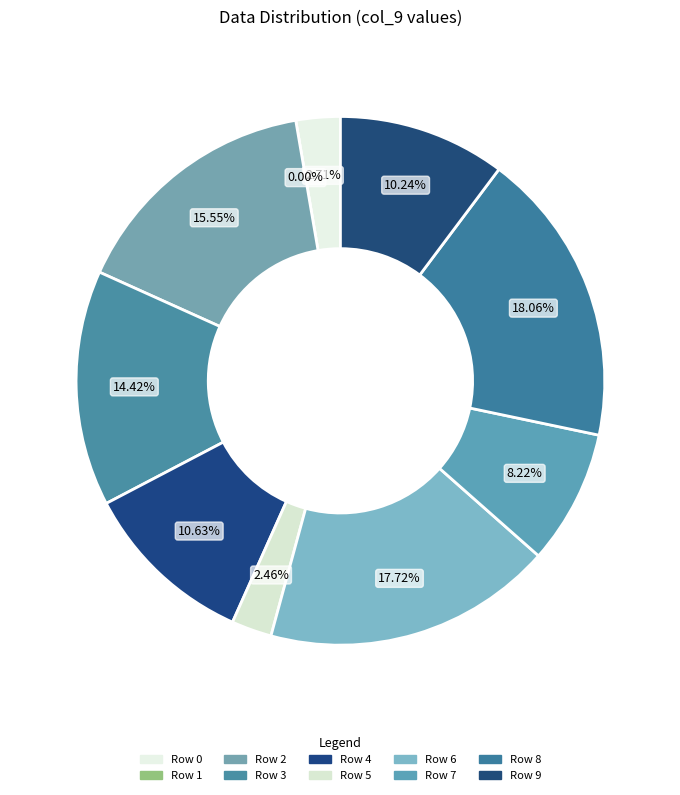

Which category has the smallest portion of the pie?

Row 1